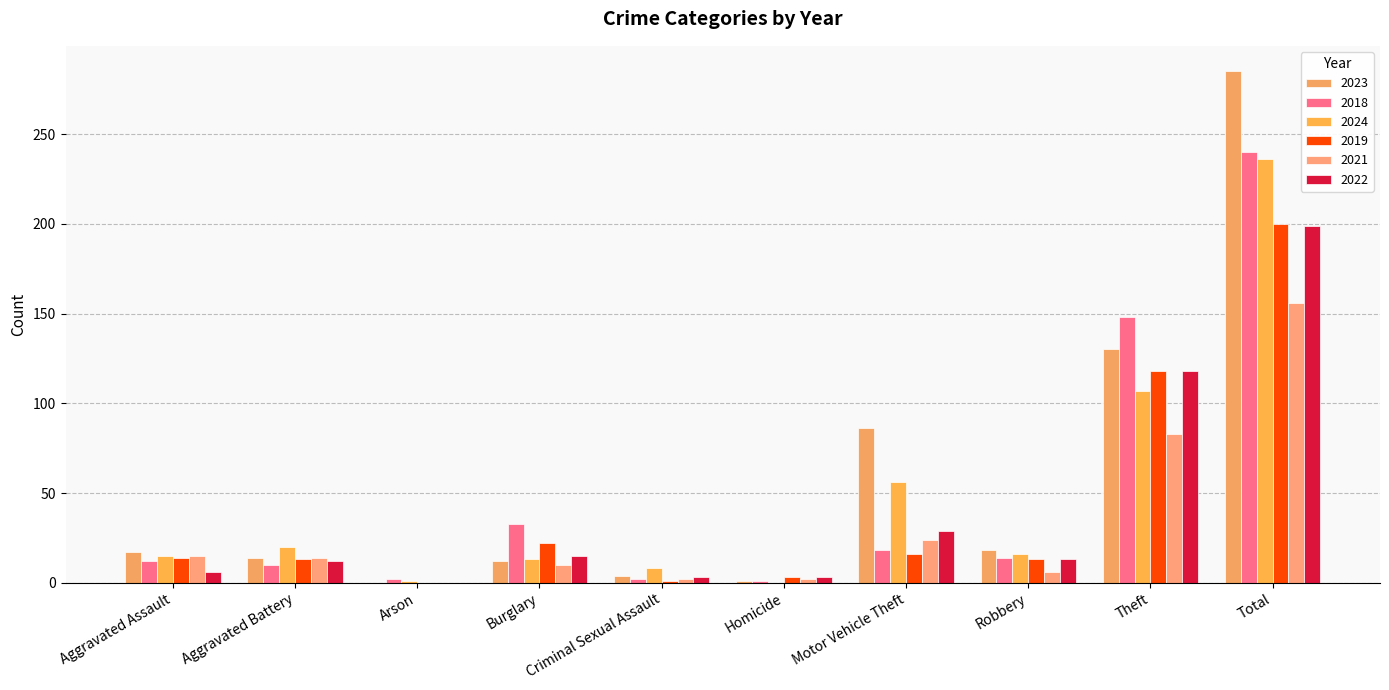

How many groups of bars are there?

10